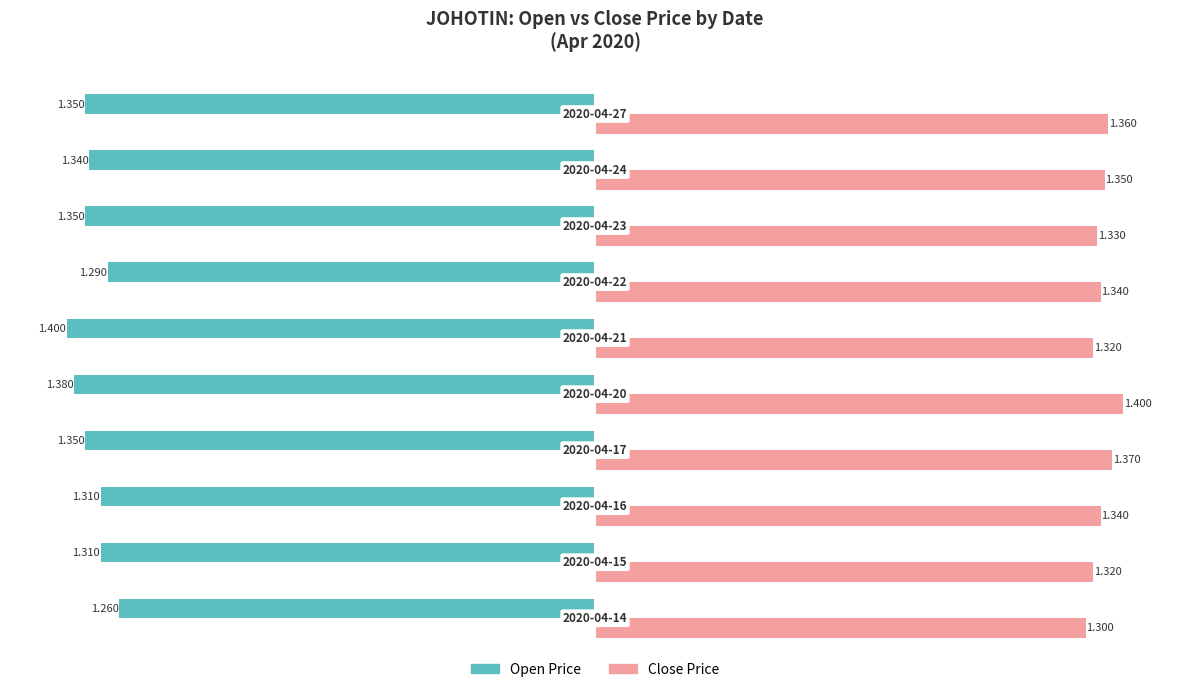

How many categories are shown in the chart?

10